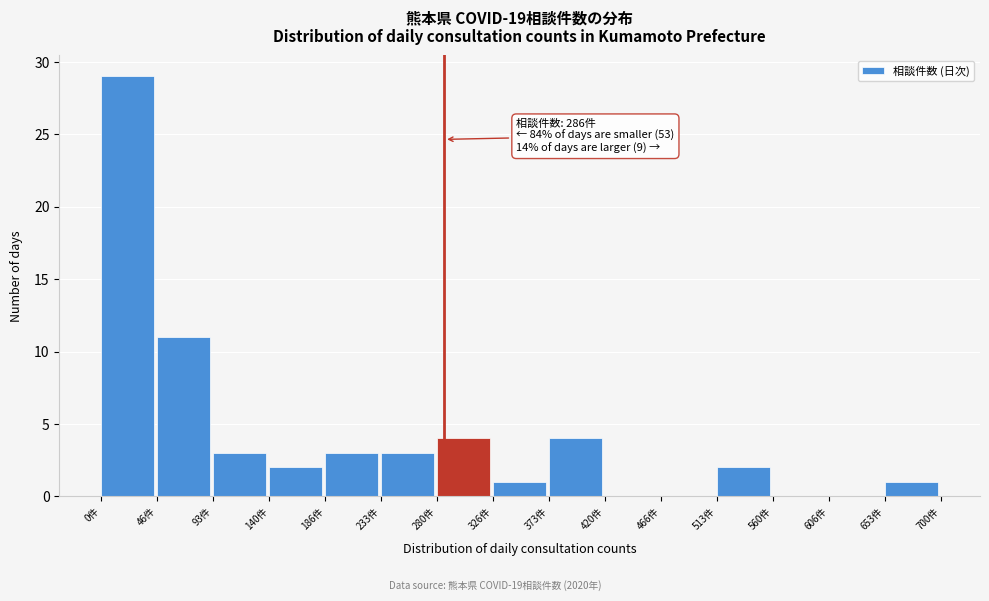

Which range on the x-axis has the tallest bar?

0 to 45